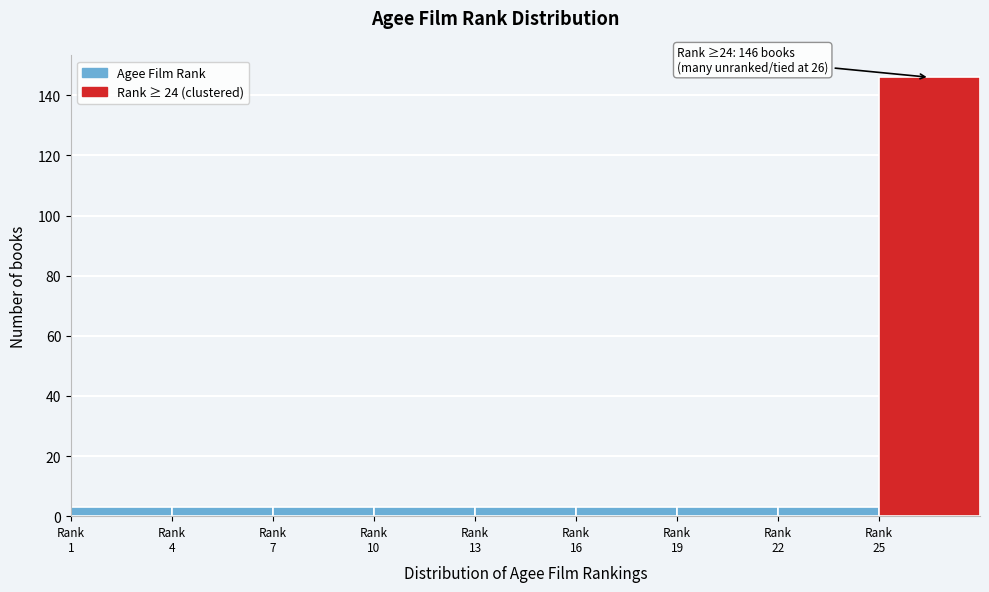

Reading right to left, transcribe all the data shown in this chart.

146	3	3	3	3	3	3	3	3